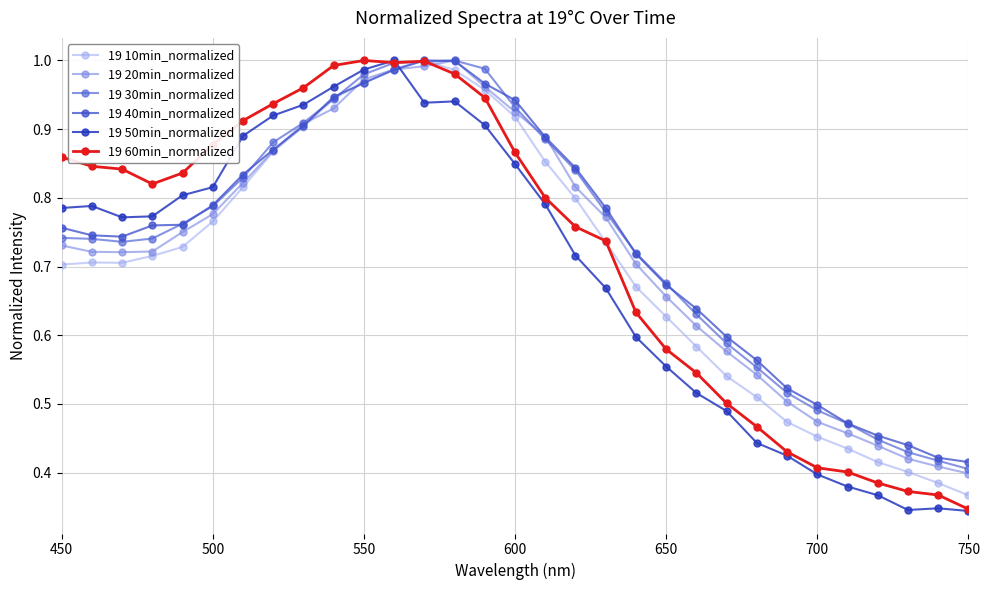

How many lines are shown in the chart?

6